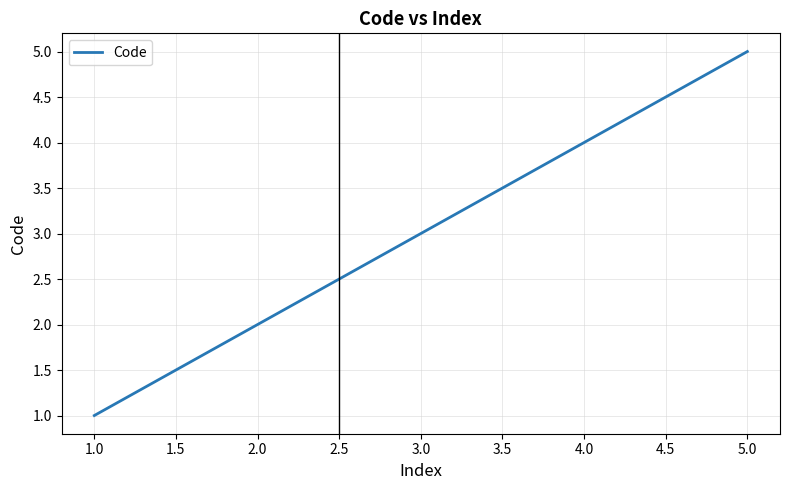

Approximately how many times larger is the value at 3.0 compared to 5.0?

0.6